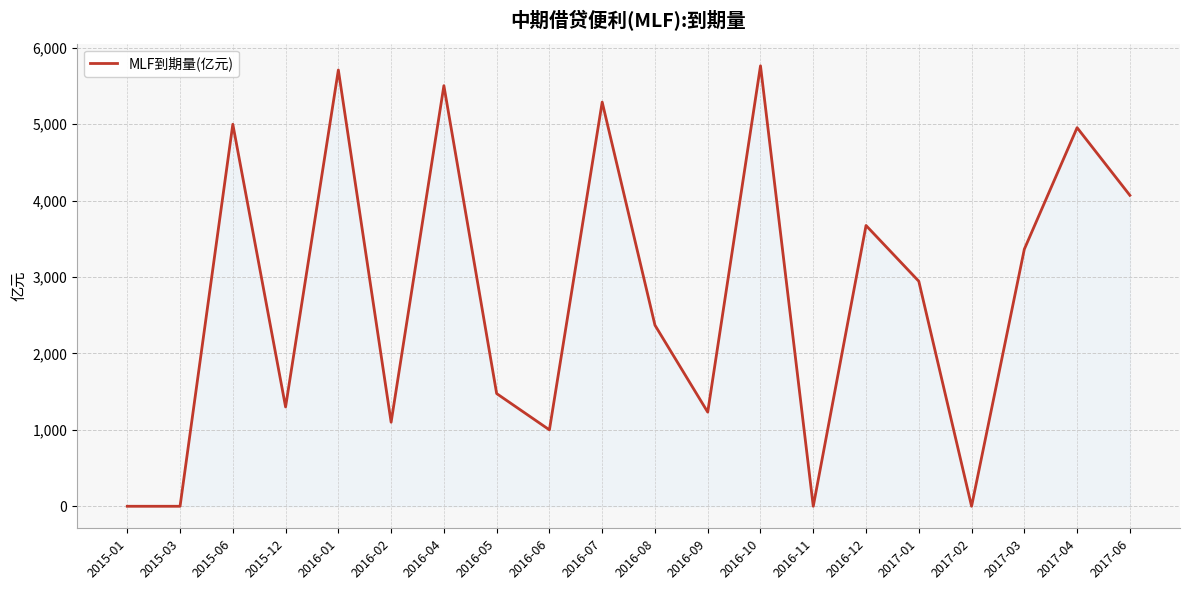

What is the change in value from 2016-10 to 2016-11?

-5765